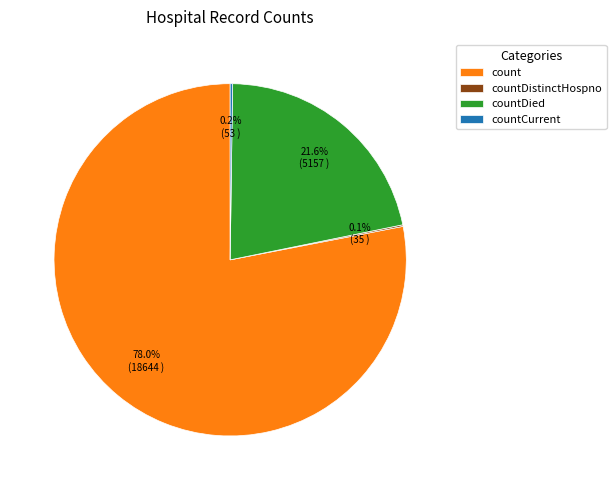

What is the largest slice in the pie chart?

count